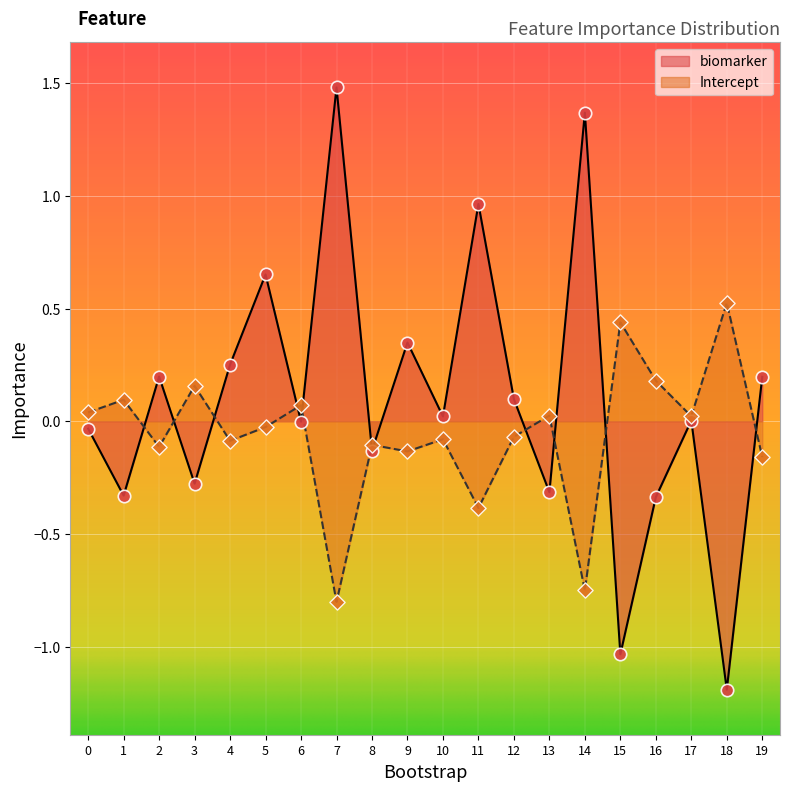

Is the value of Intercept at 5 greater than the value of biomarker at 15?

Yes